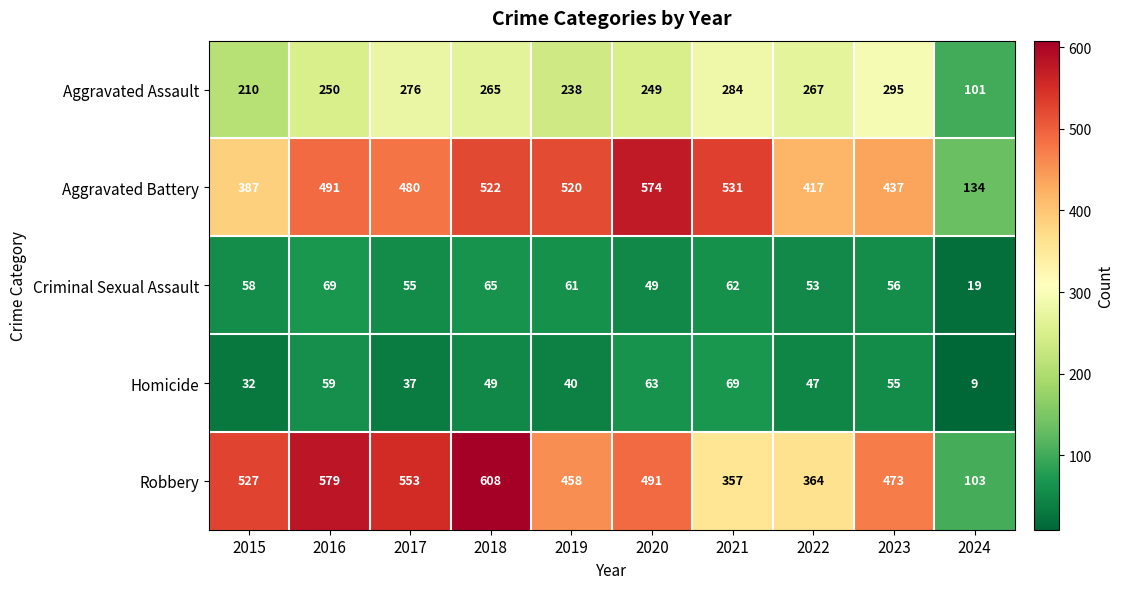

What value does the Criminal Sexual Assault series have at 2017?

55